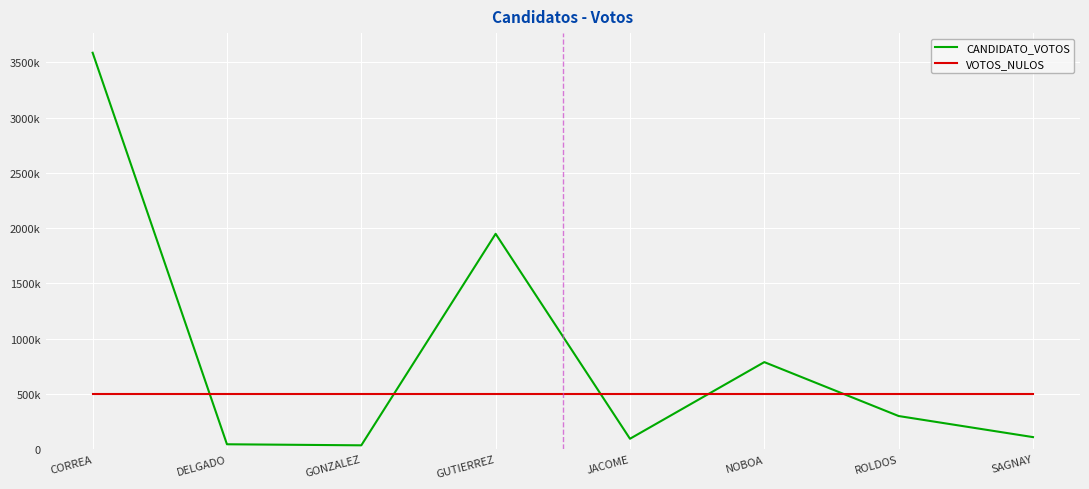

What are all the series names shown in the legend?

CANDIDATO_VOTOS, VOTOS_NULOS